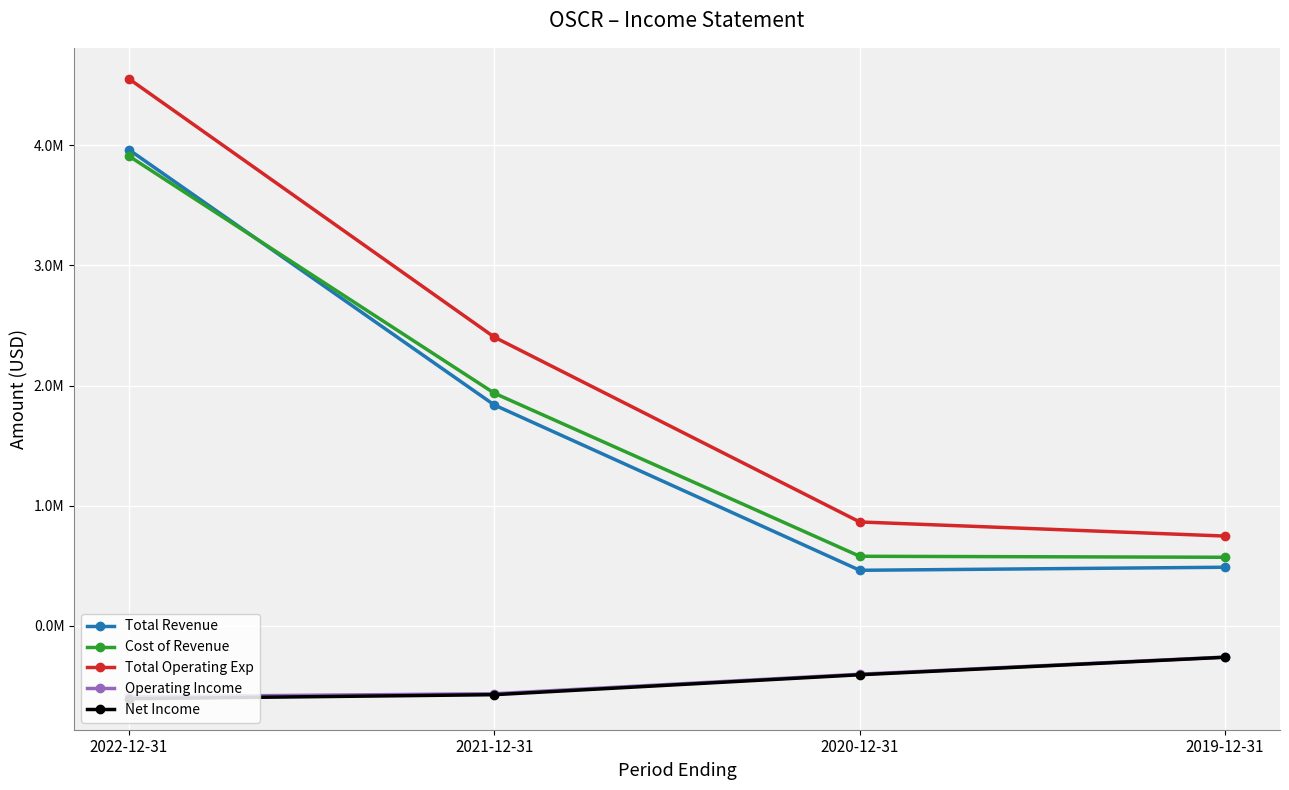

Is the value of Cost of Revenue at 2019-12-31 greater than the value of Total Revenue at 2019-12-31?

Yes